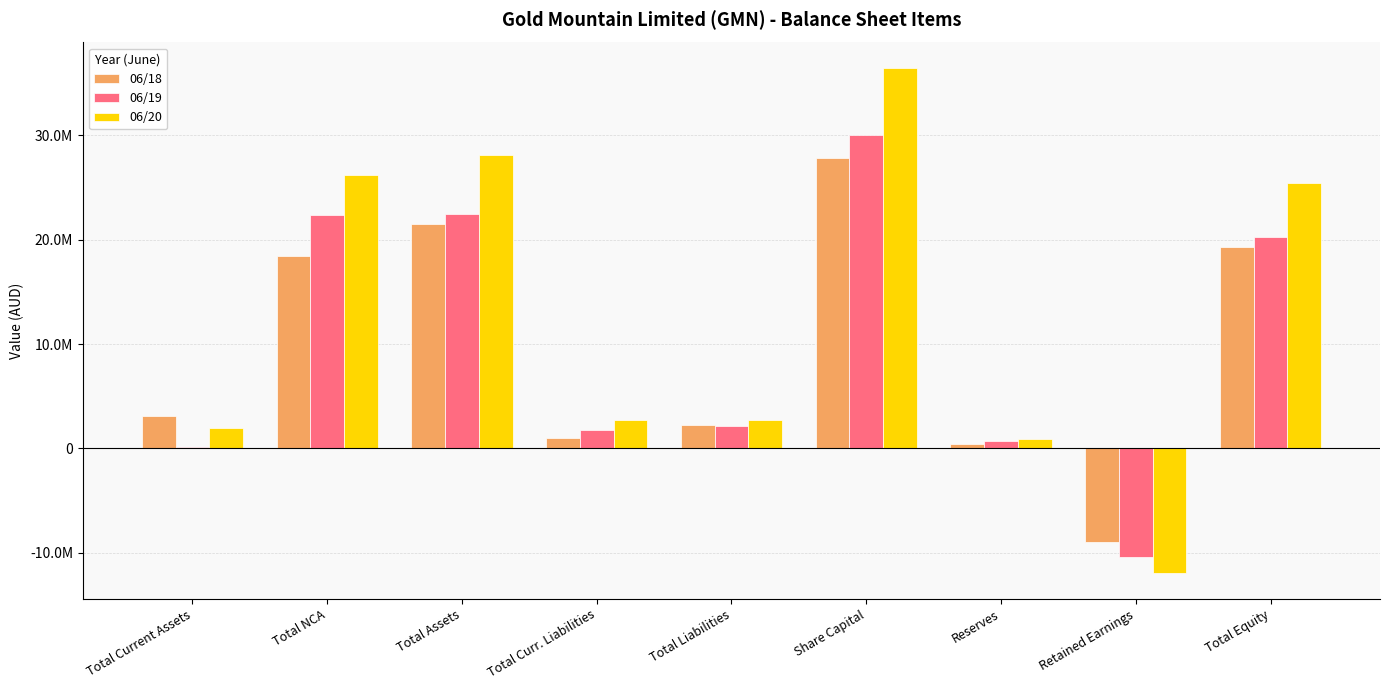

Reading left to right, what are all the values shown in this chart?

06/18: 3067305	18414814	21482119	1006145	2206145	27885834	395953	-9005876	19275974
06/19: 114579	22369838	22484417	1737692	2187692	30006334	697225	-10406897	20296725
06/20: 1953716	26216476	28170192	2691153	2735376	36487484	924044	-11976814	25434816